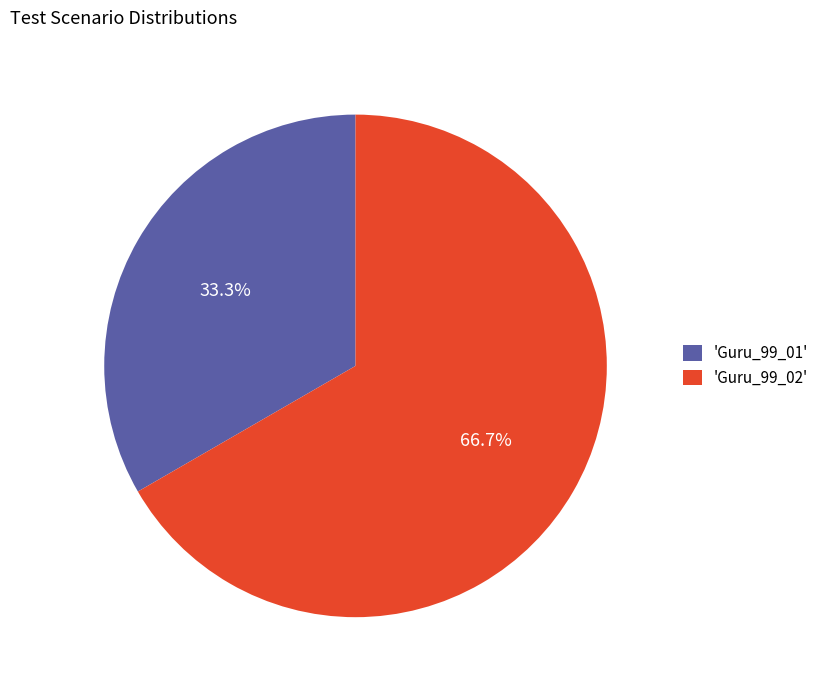

To the nearest percent, what is the difference between the largest and smallest slice percentages?

33%